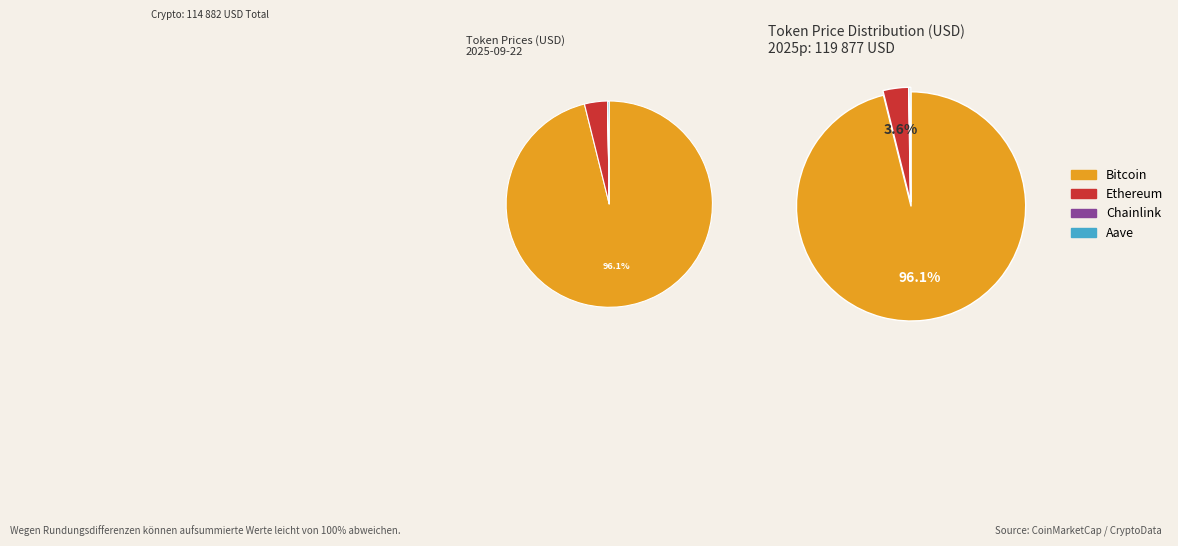

What is the ratio of the value at Ethereum to the value at Aave?

15.2